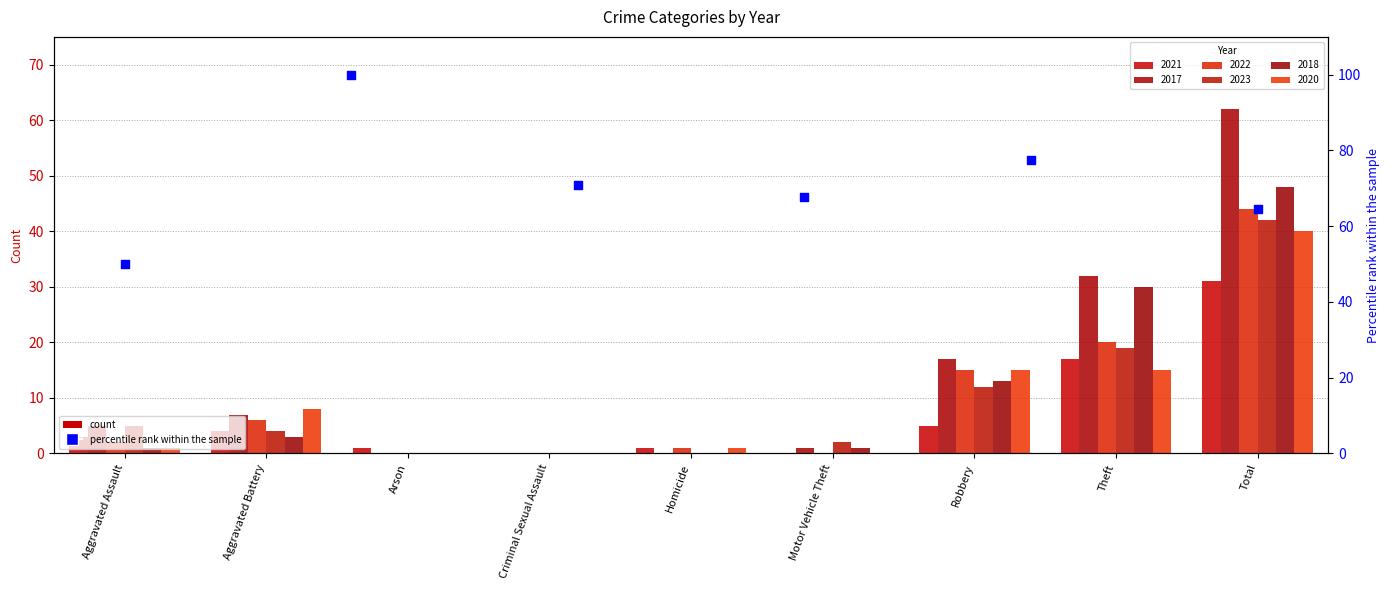

Between Arson and Motor Vehicle Theft, which is larger?

Arson